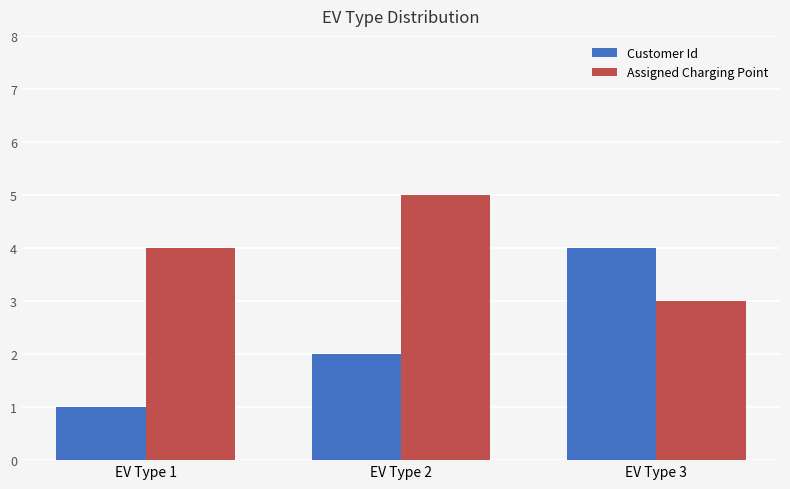

Reading left to right, what are all the values shown in this chart?

Customer Id: EV Type 1=1	EV Type 2=2	EV Type 3=4
Assigned Charging Point: EV Type 1=4	EV Type 2=5	EV Type 3=3